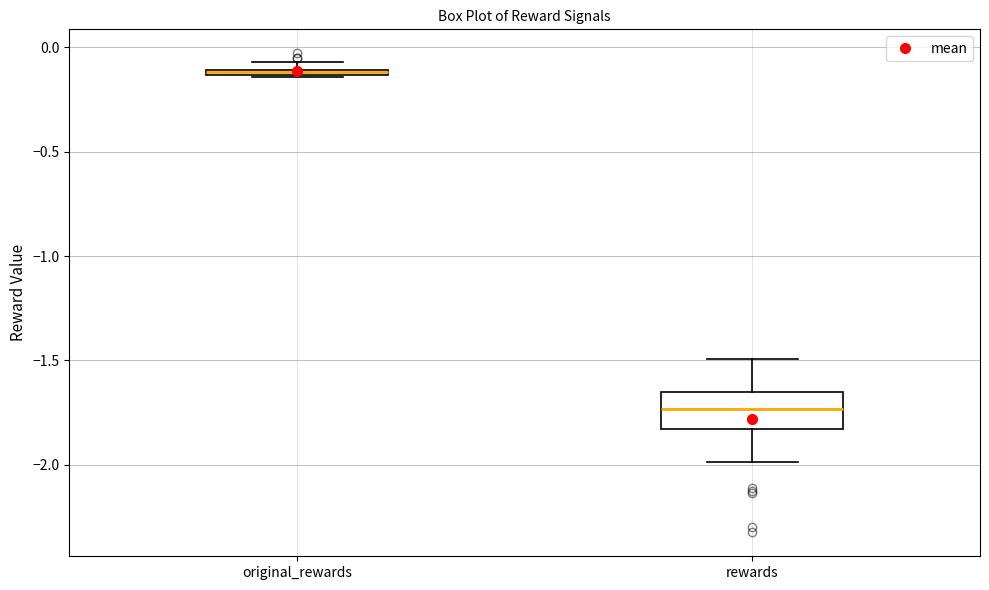

Which box is the tallest, from its lower edge to its upper edge?

rewards